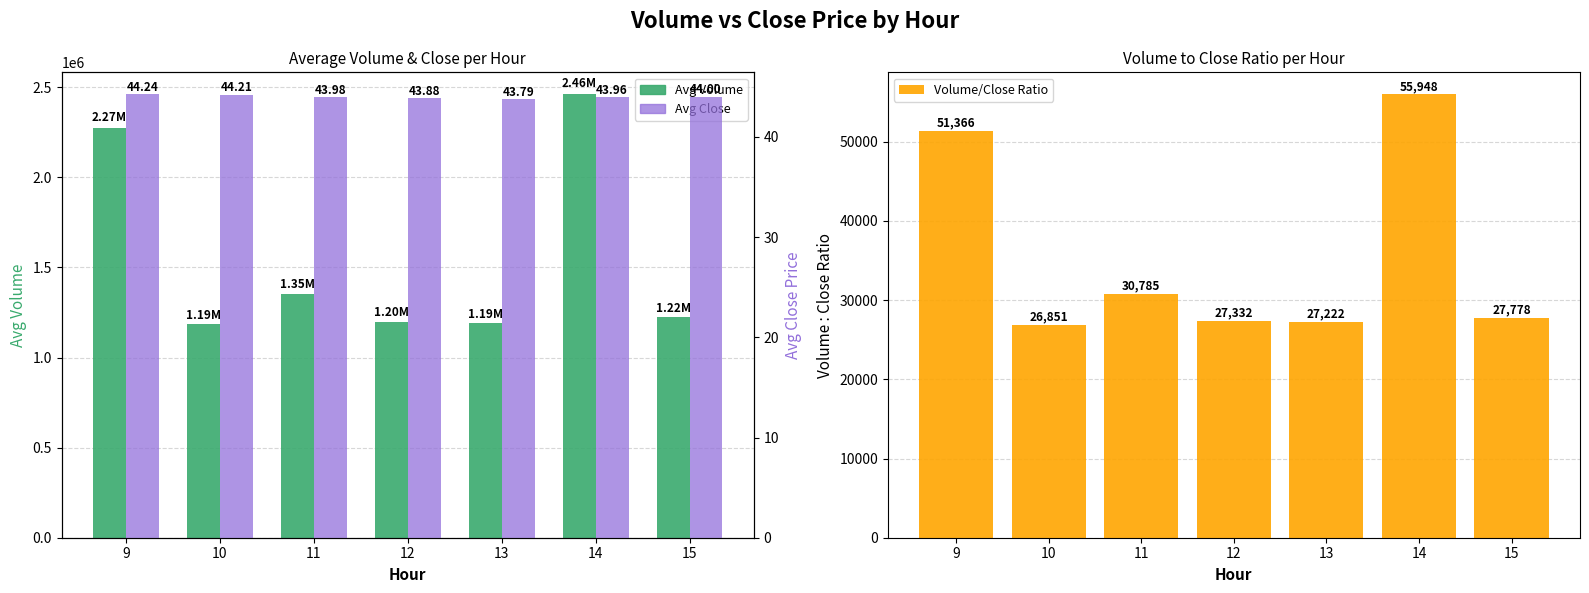

The Volume/Close Ratio series shows 51365.6 at 9. True or false?

True